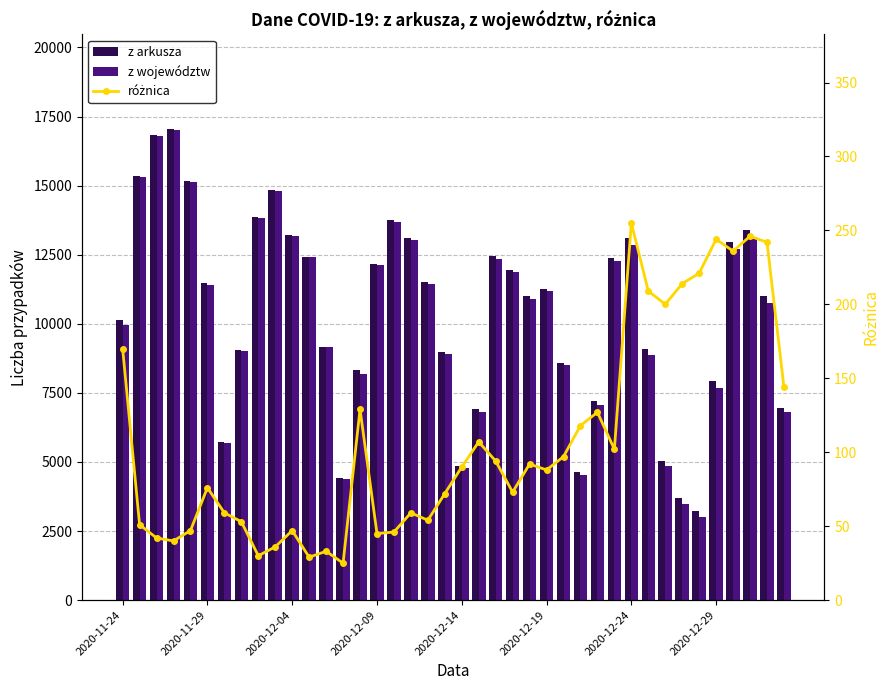

What are all the series names shown in the legend?

z arkusza, z województw, różnica